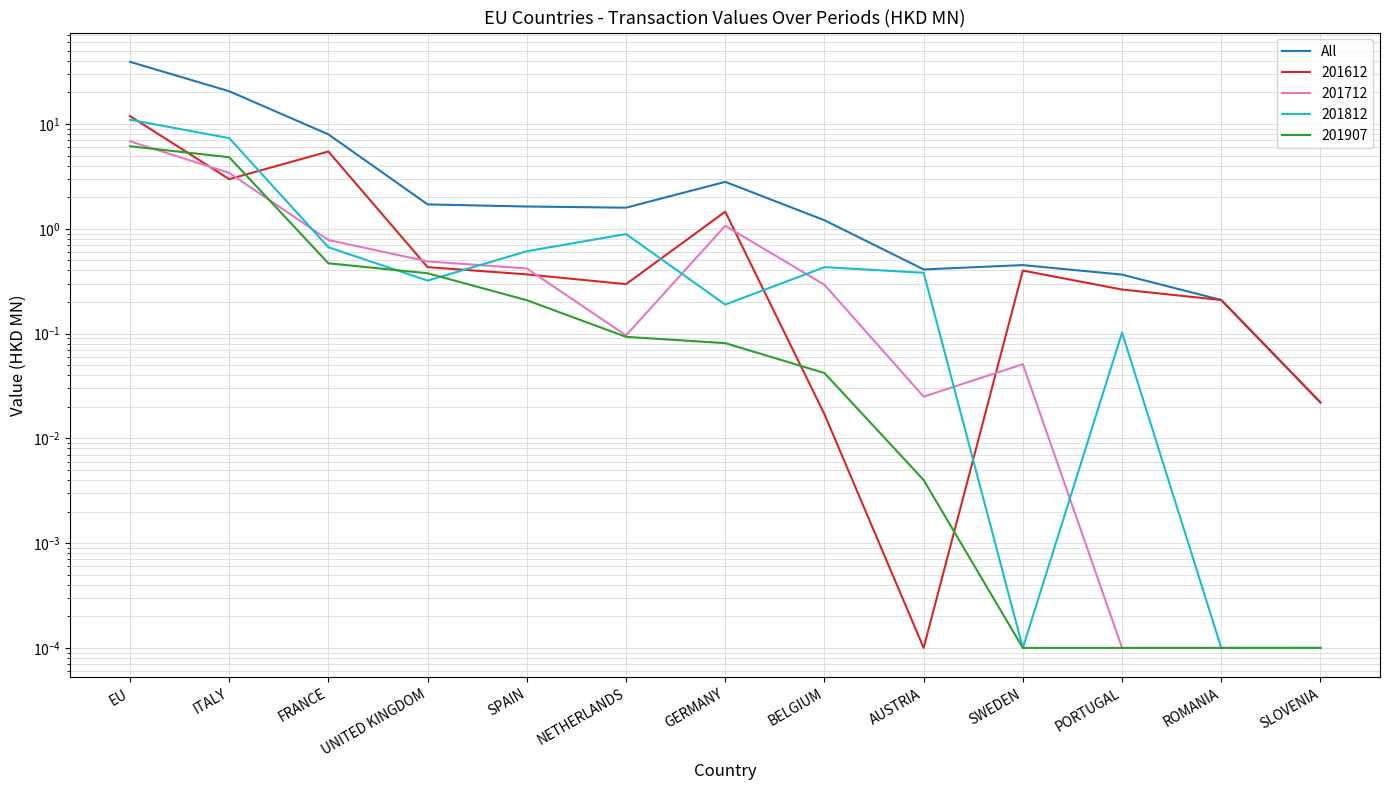

How many series are shown in this chart?

1